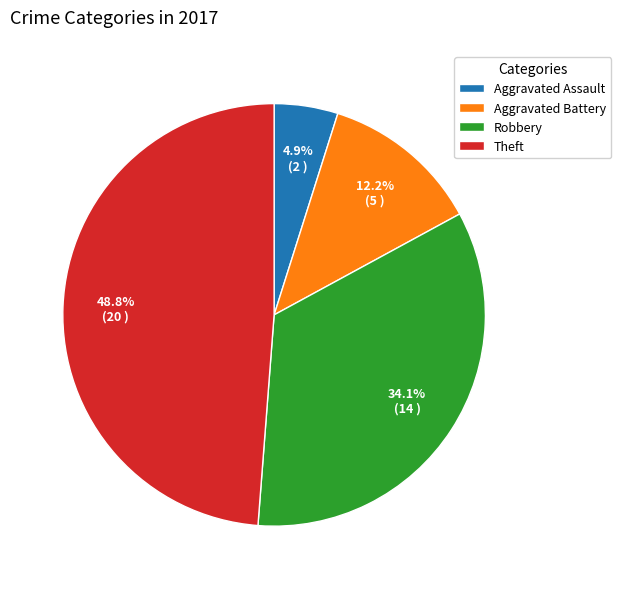

Rank the categories by value from lowest to highest.

Aggravated Assault, Aggravated Battery, Robbery, Theft